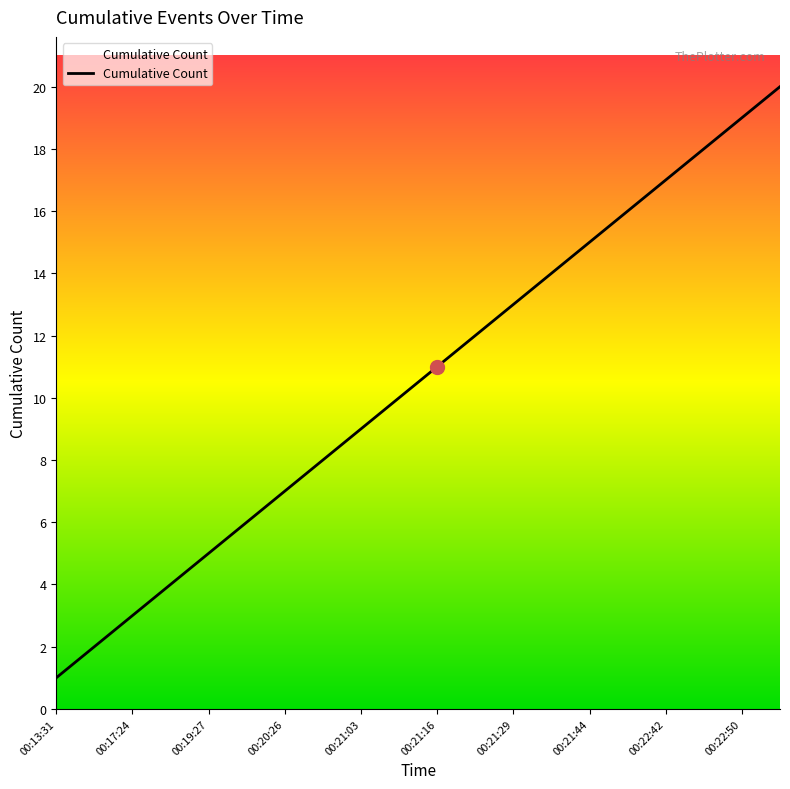

What is the greatest value displayed?

20